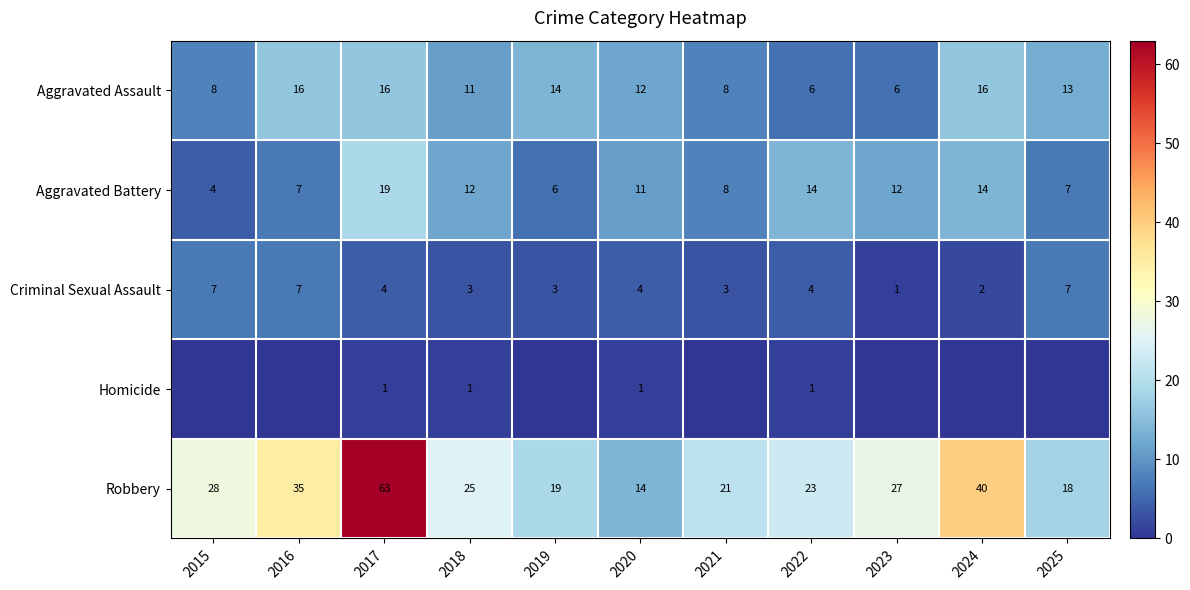

What is the sum of all Criminal Sexual Assault values?

45